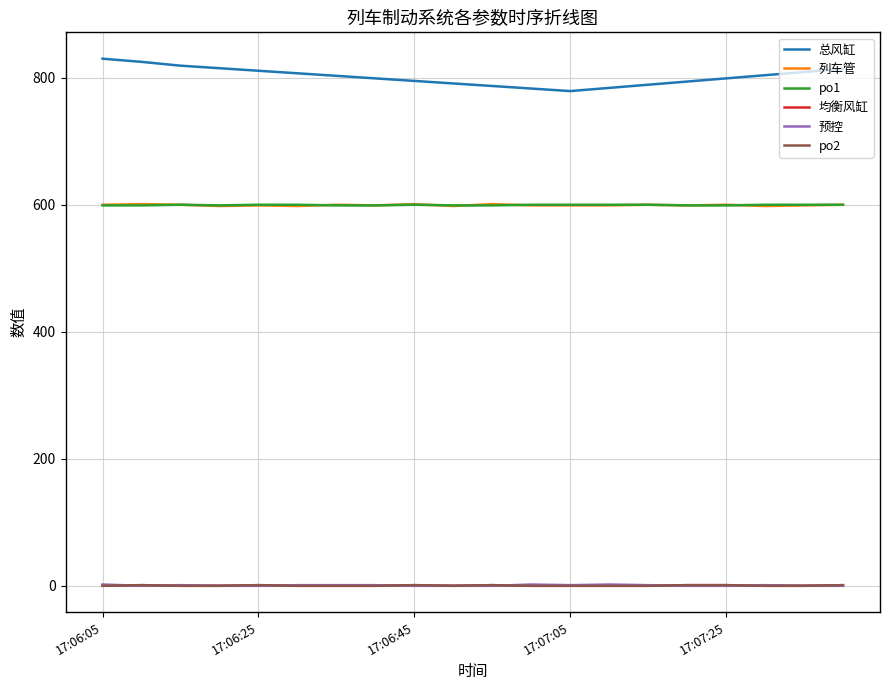

At which category is the sum across all series the highest?

17:06:05